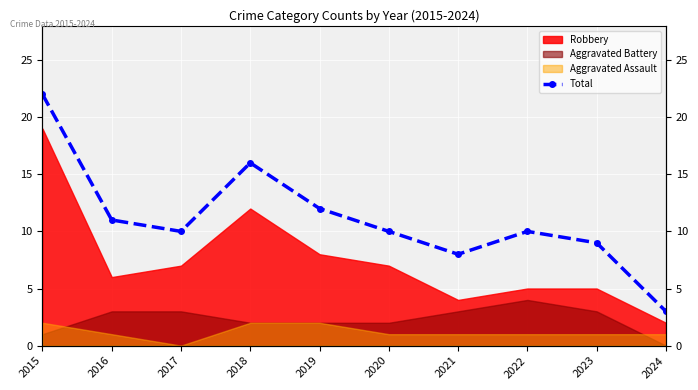

What value does the data have at 2023?

9